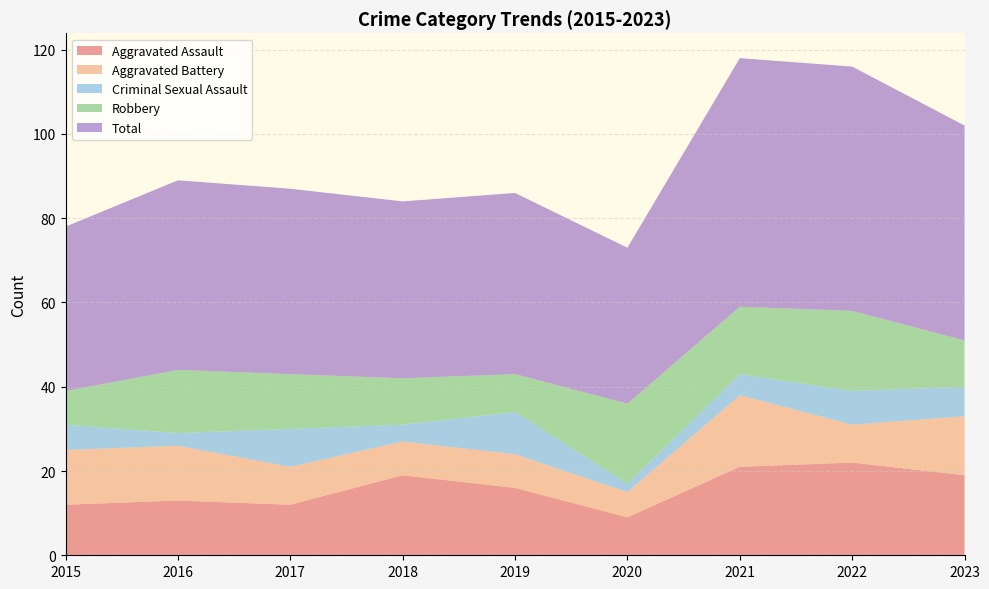

Reading left to right, what are all the values shown in this chart?

Aggravated Assault: 12	13	12	19	16	9	21	22	19
Aggravated Battery: 13	13	9	8	8	6	17	9	14
Criminal Sexual Assault: 6	3	9	4	10	2	5	8	7
Robbery: 8	15	13	11	9	19	16	19	11
Total: 39	45	44	42	43	37	59	58	51